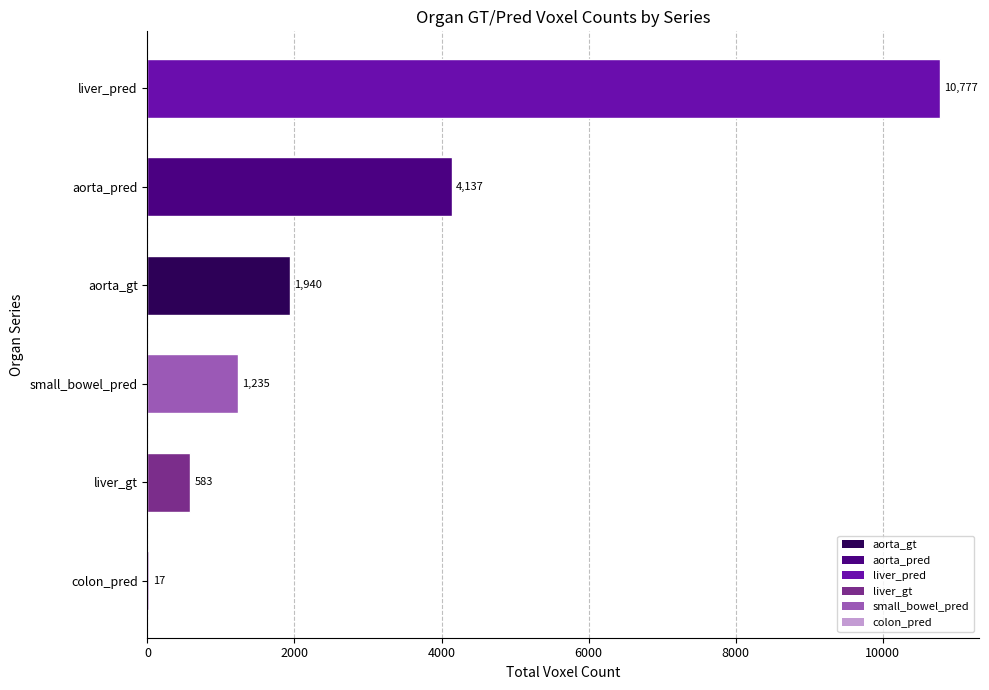

What is the sum of all values?

18689